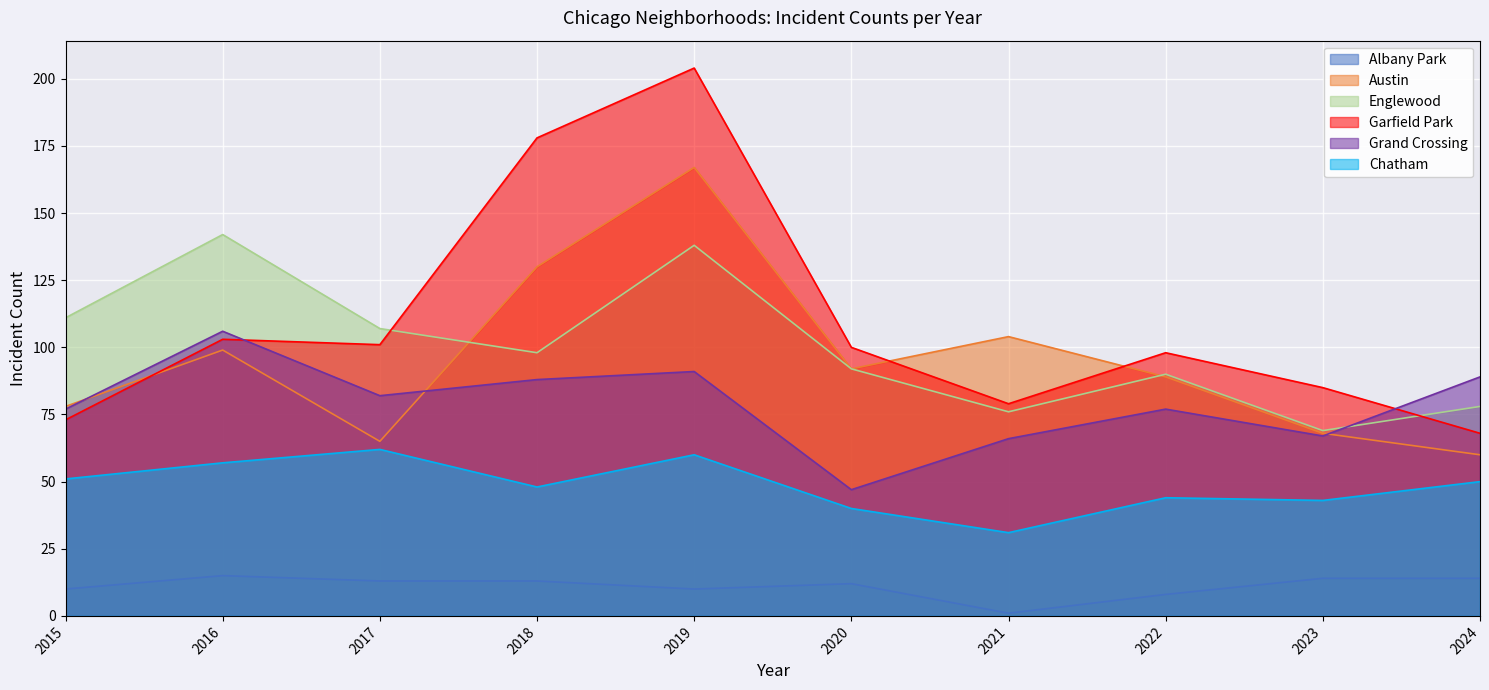

What is the difference between the maximum and minimum values in the Garfield Park series?

136